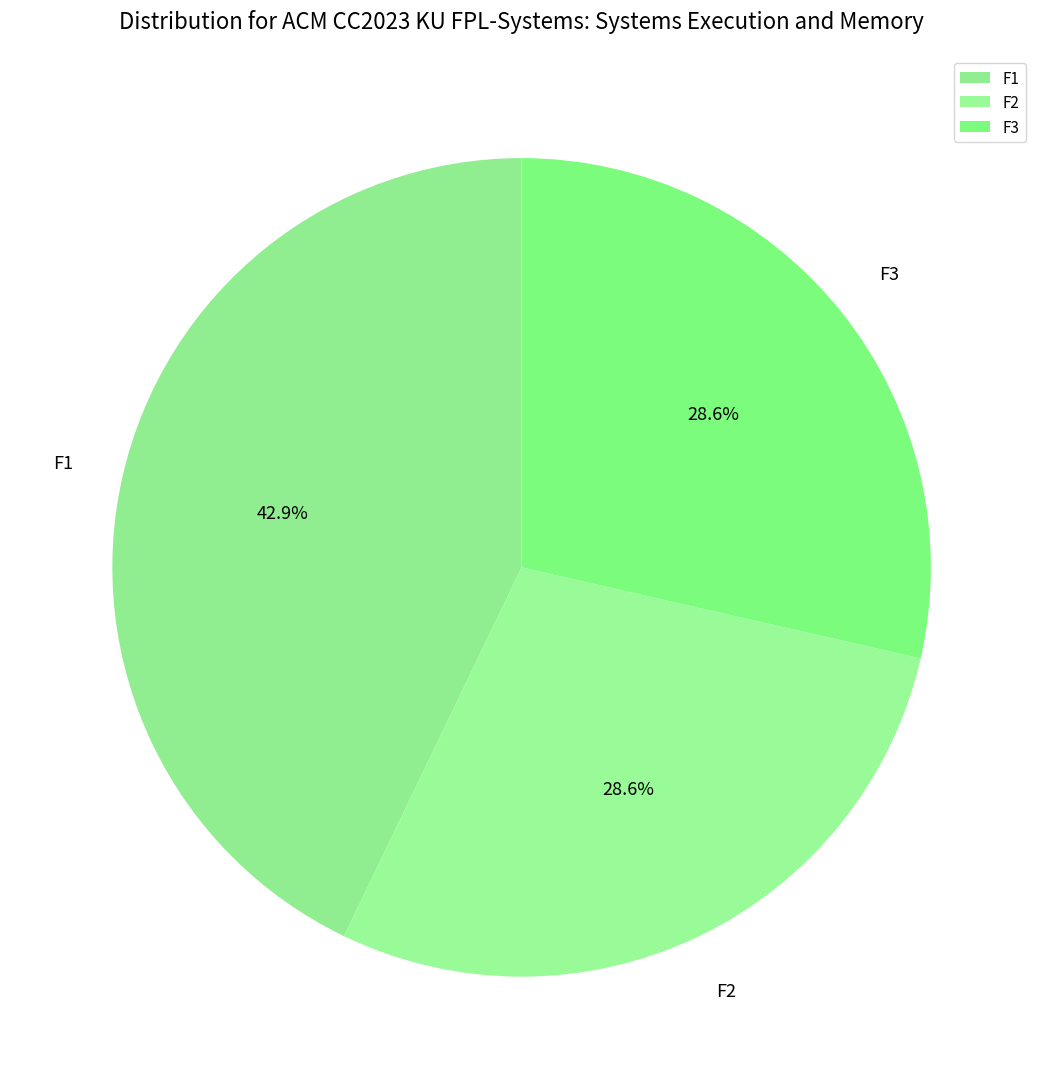

How many segments does this pie chart have?

3